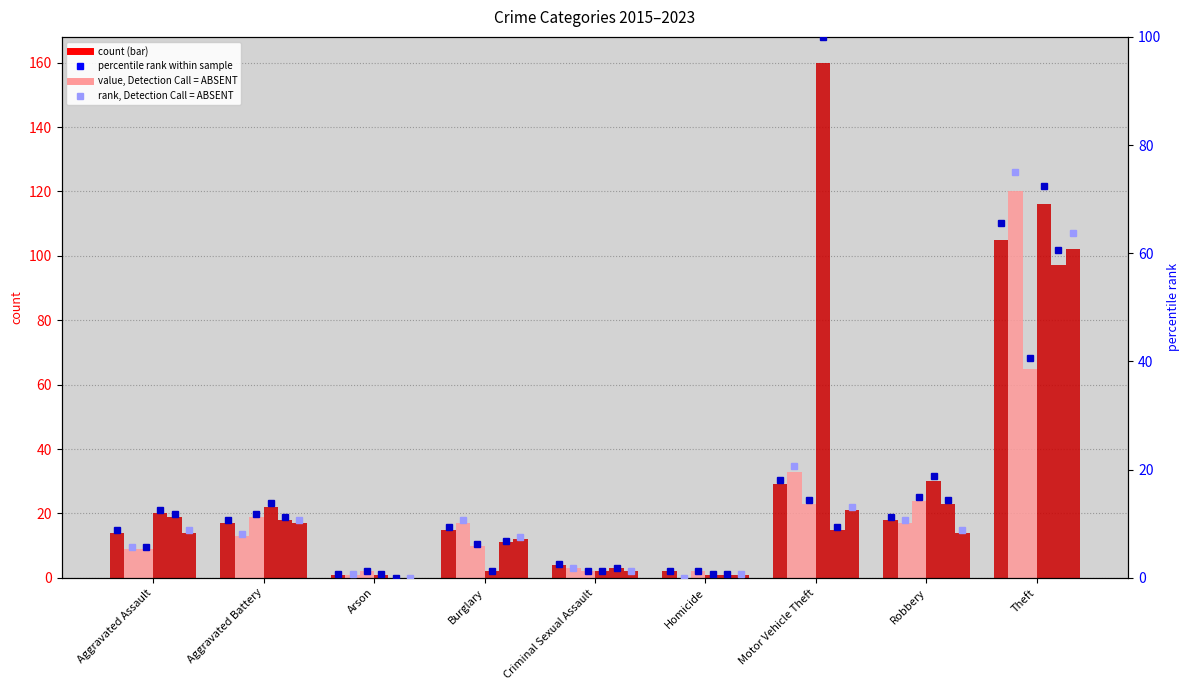

How many bars are there in total?

54